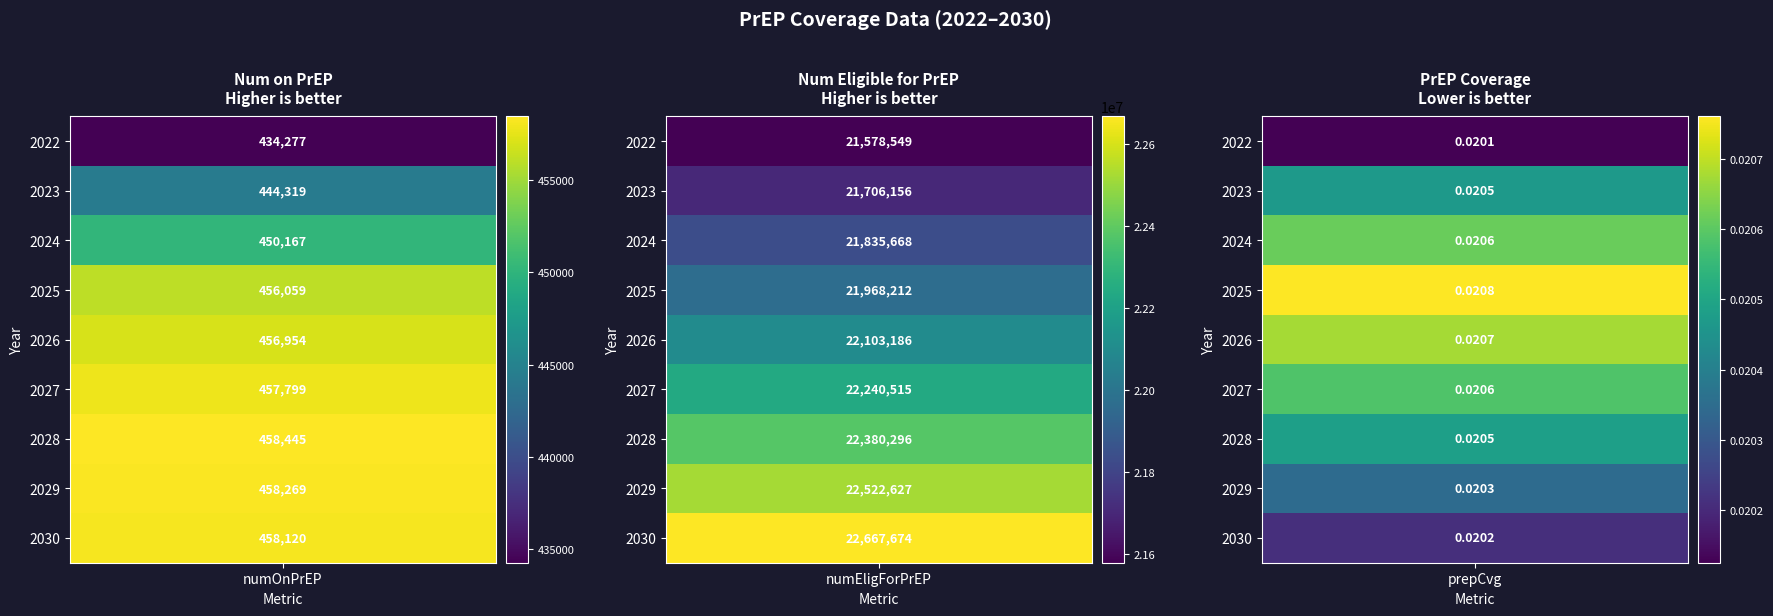

Rank the series at 2026 from highest to lowest value.

numEligForPrEP, numOnPrEP, prepCvg